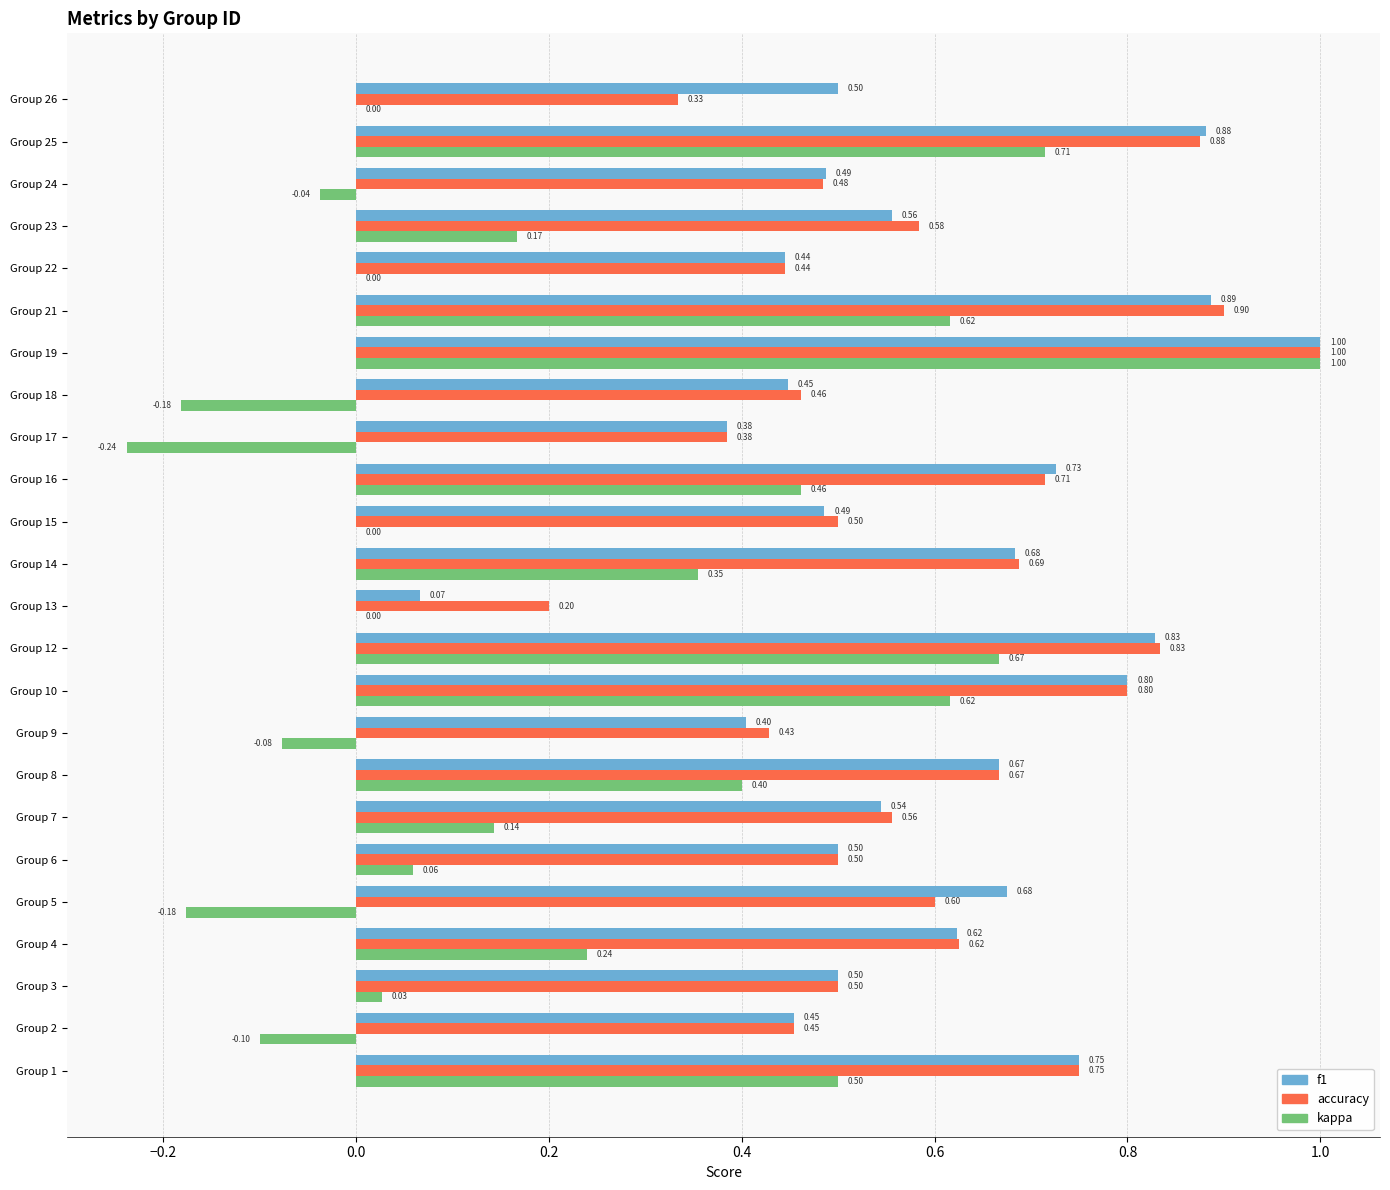

Which series has the largest total across all categories?

f1